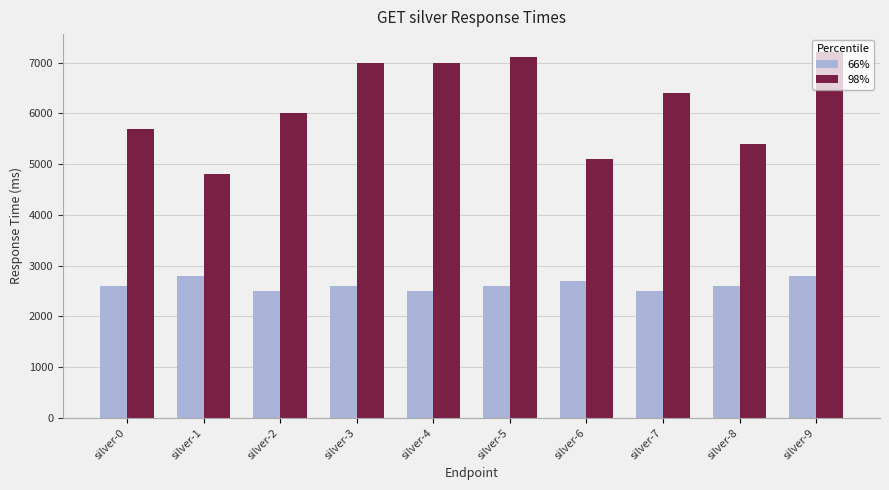

Rank the series by their maximum value, from lowest to highest.

66%, 98%